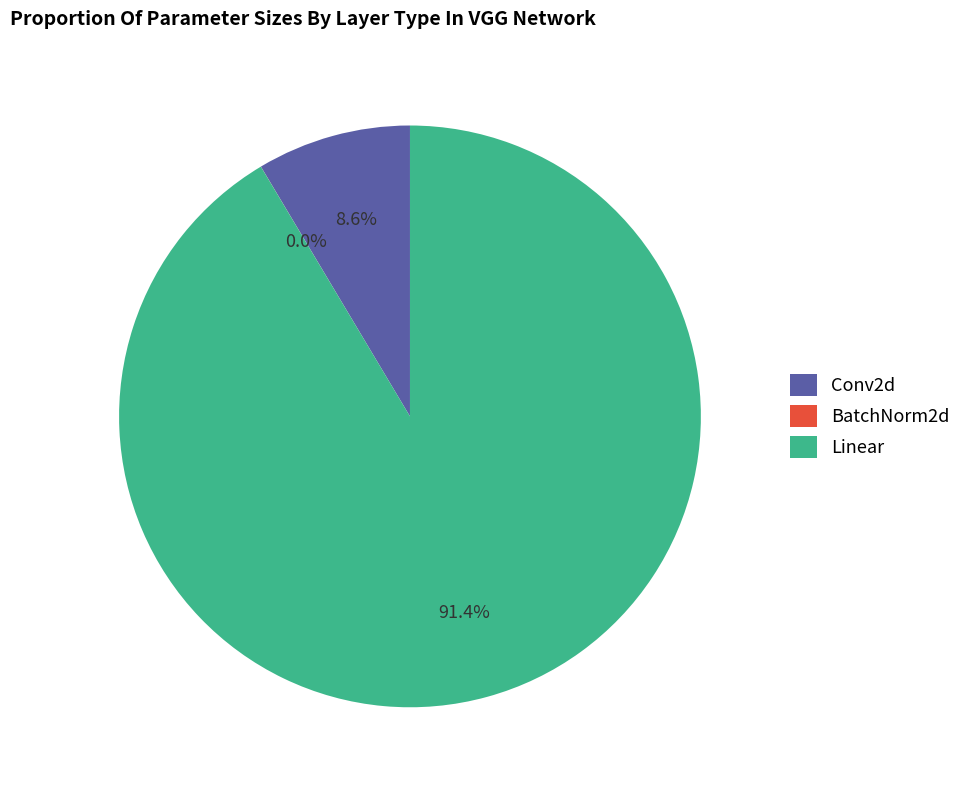

Is Linear the majority of the pie?

Yes